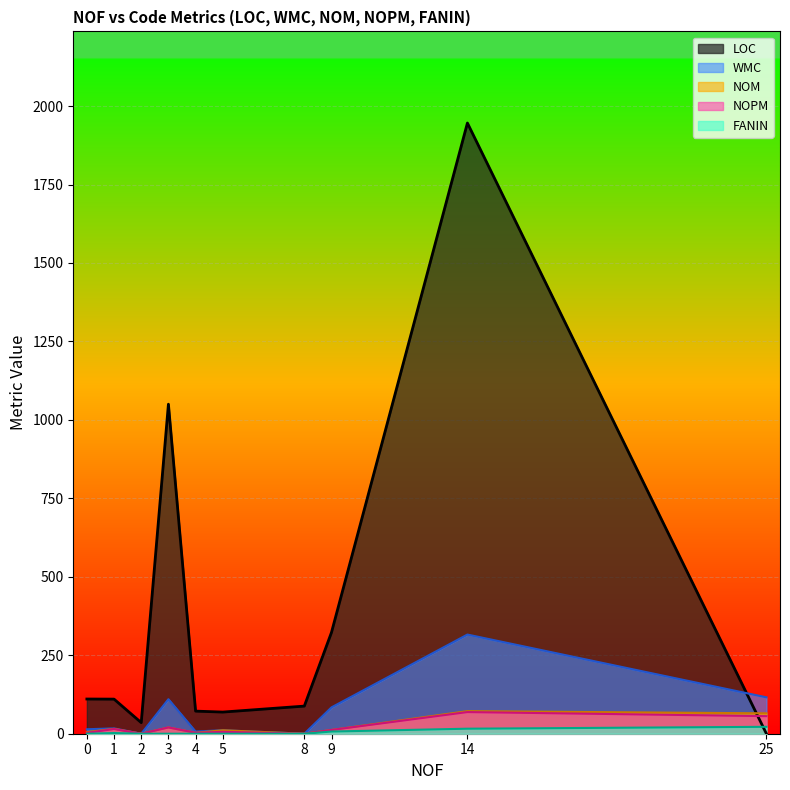

True or false: NOM and WMC cross at least once.

False